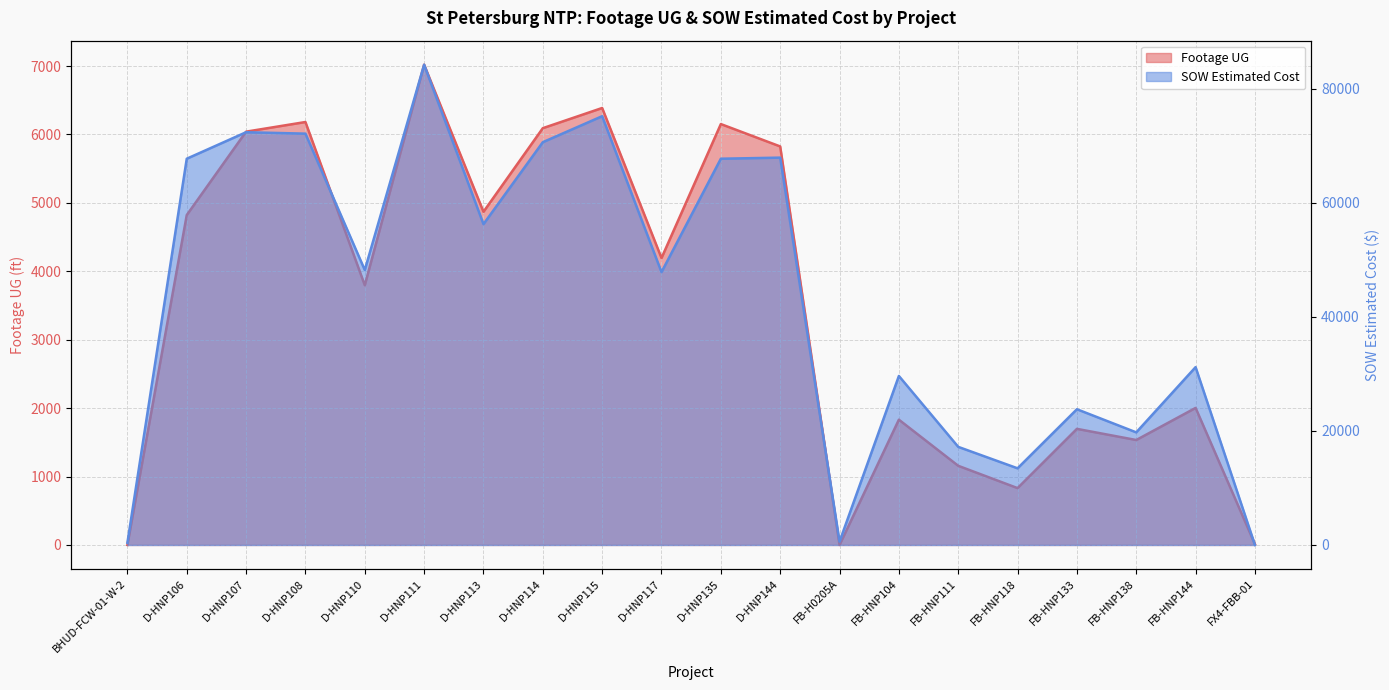

Where is the first local maximum for SOW Estimated Cost?

D-HNP107